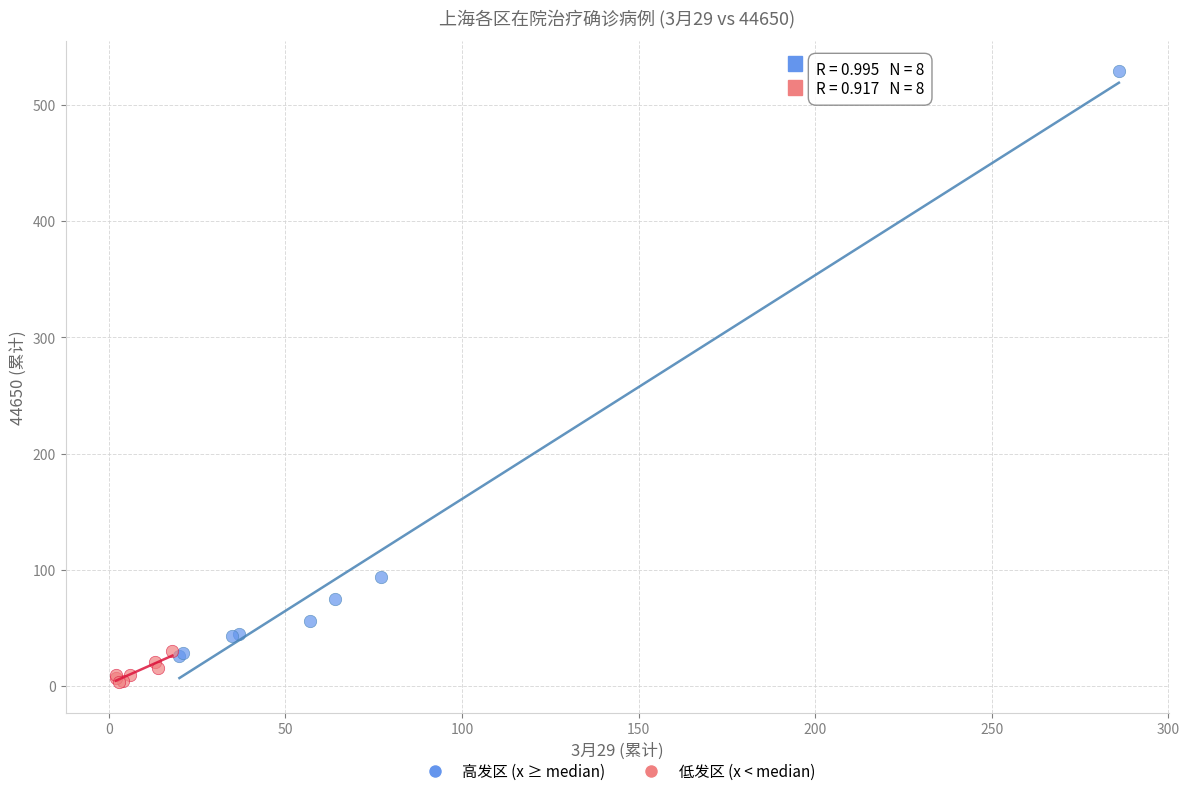

Which series reaches the maximum Y coordinate?

高发区 (x ≥ median)